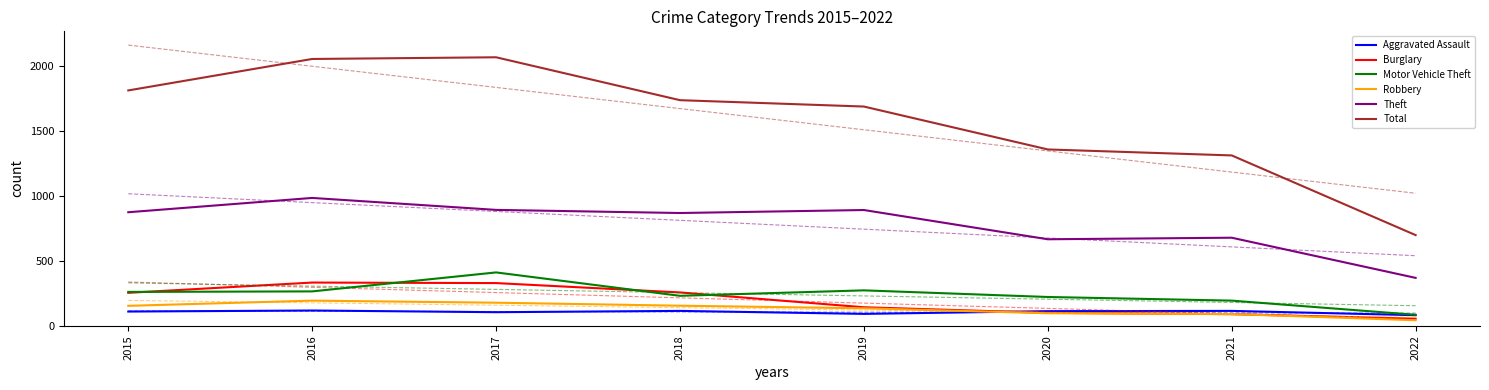

Which category has the highest value in the Theft series?

2016